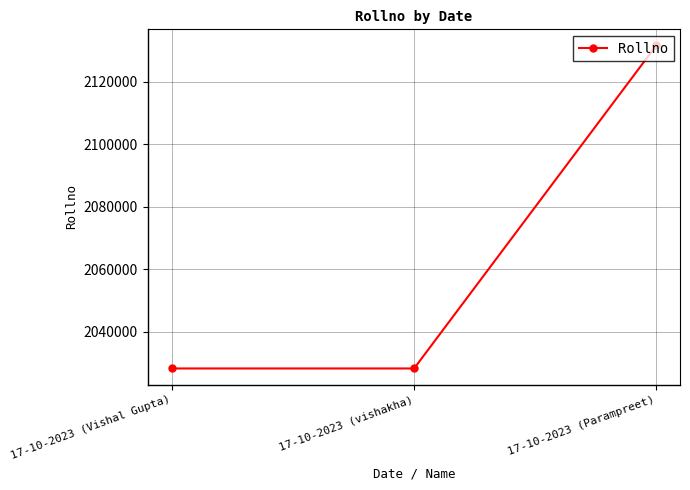

Where is the data nearest to the value 2079888?

17-10-2023 (Vishal Gupta)